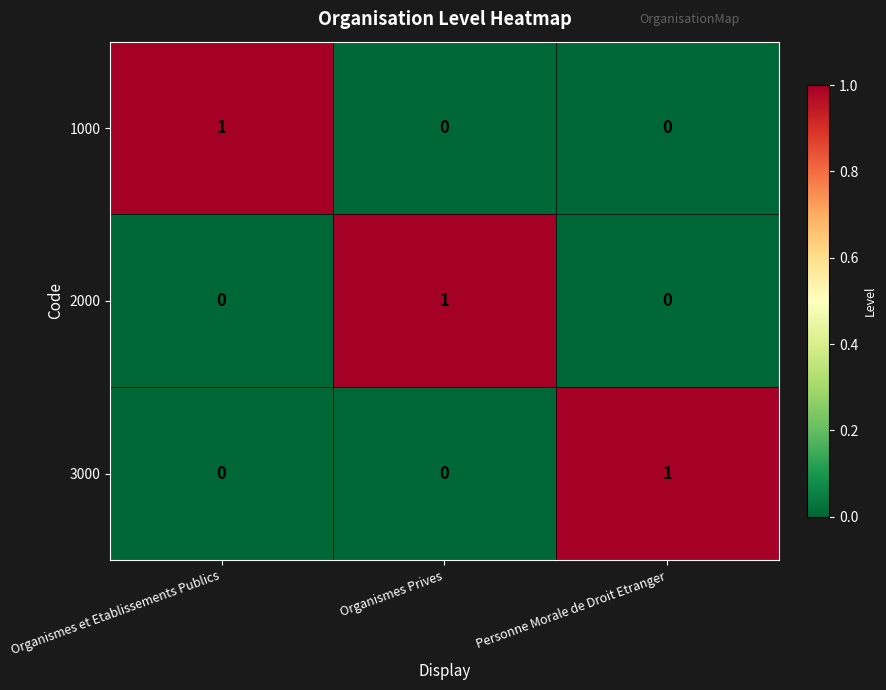

Which category has the highest value in the 1000 series?

Organismes et Etablissements Publics